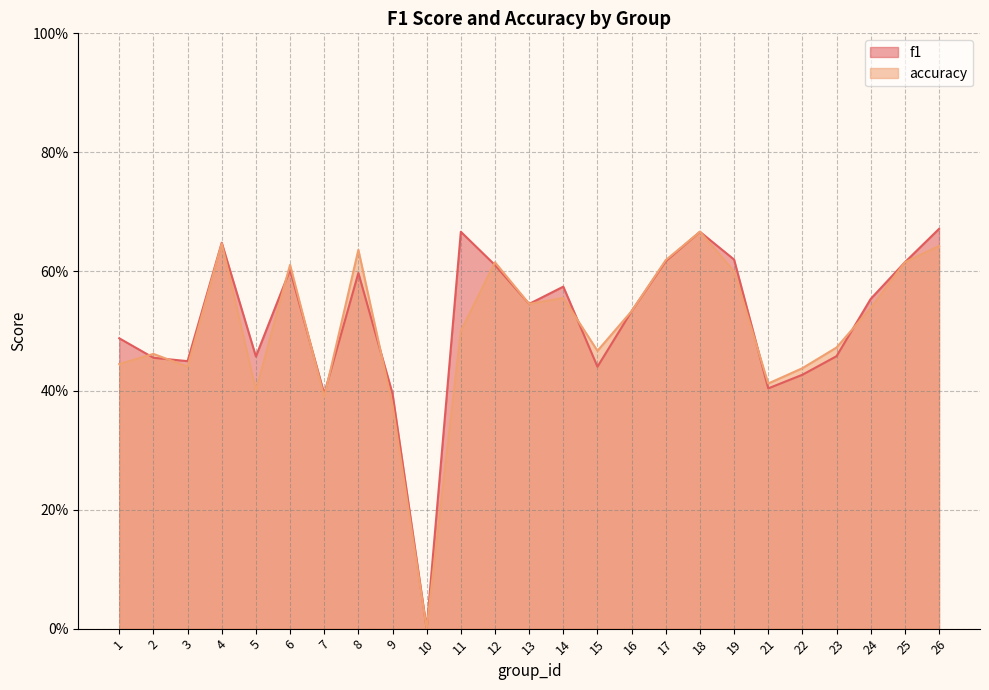

At which category does the chart reach its minimum across all series?

10